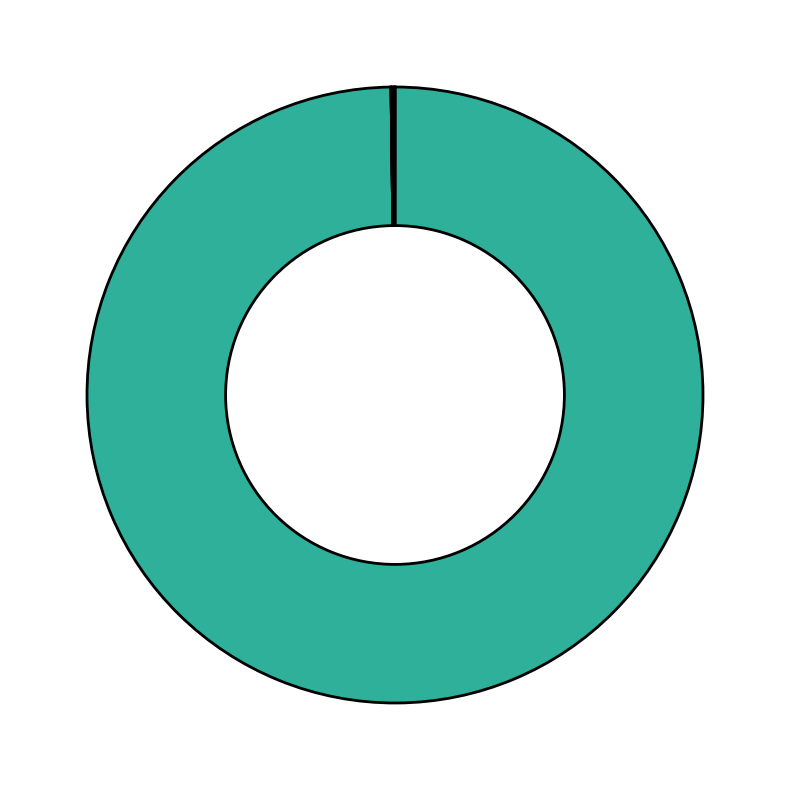

Is there any slice that represents more than half of the pie?

Yes